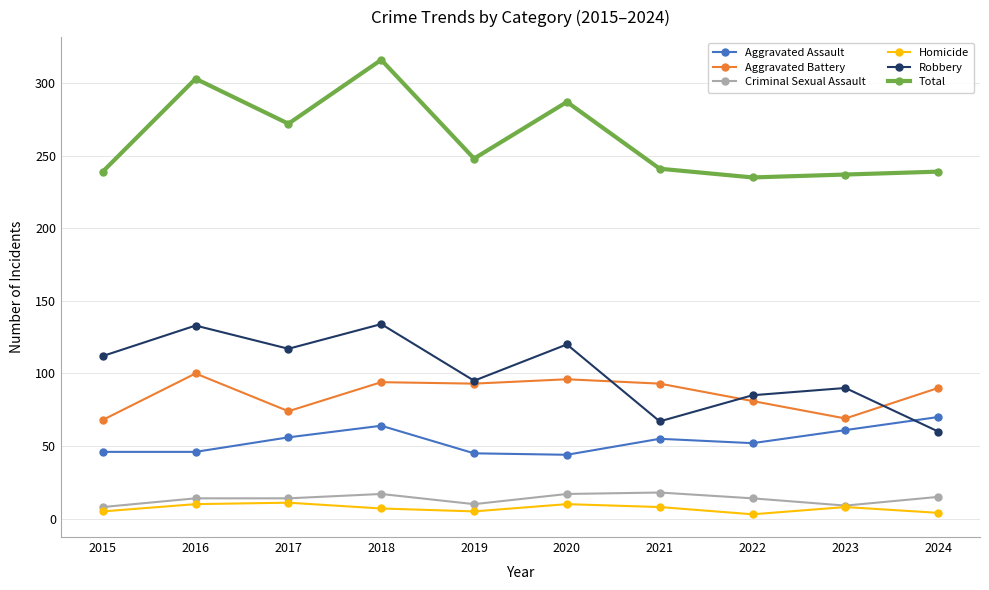

What is the spread (max minus min) of values at 2018?

309